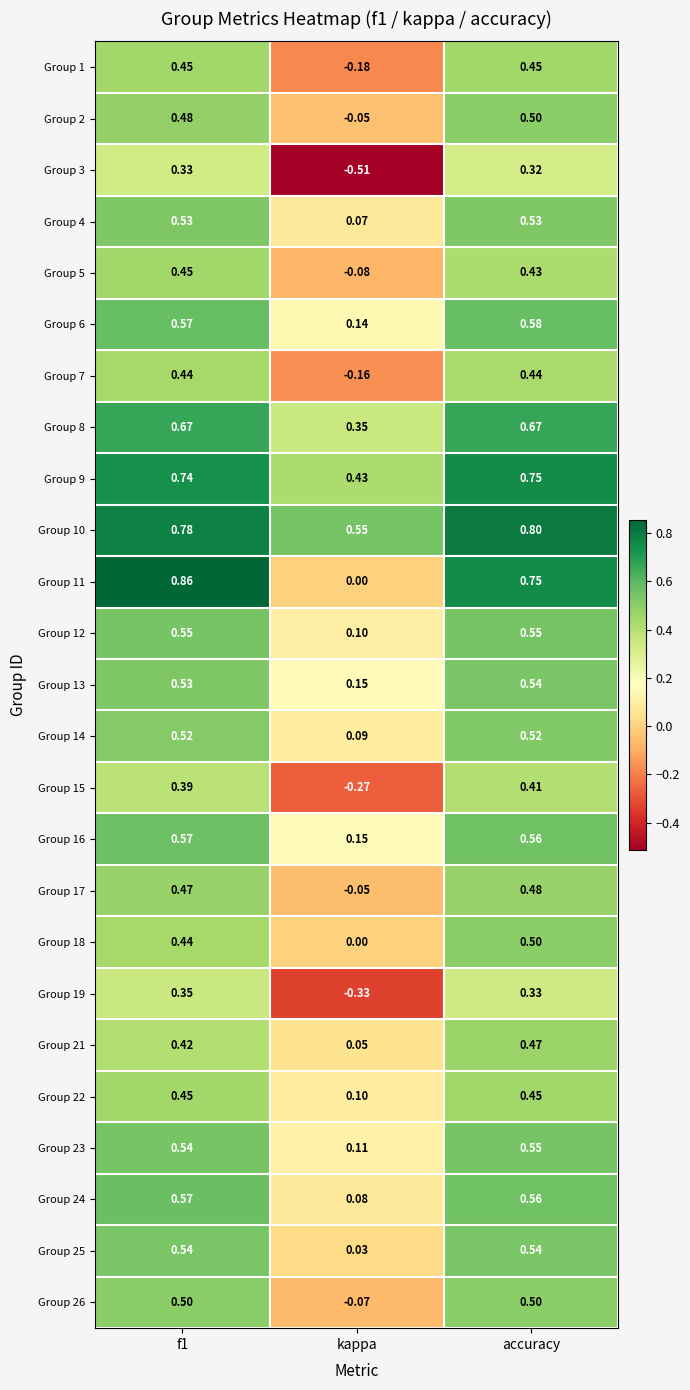

At which category does the chart reach its peak across all series?

f1